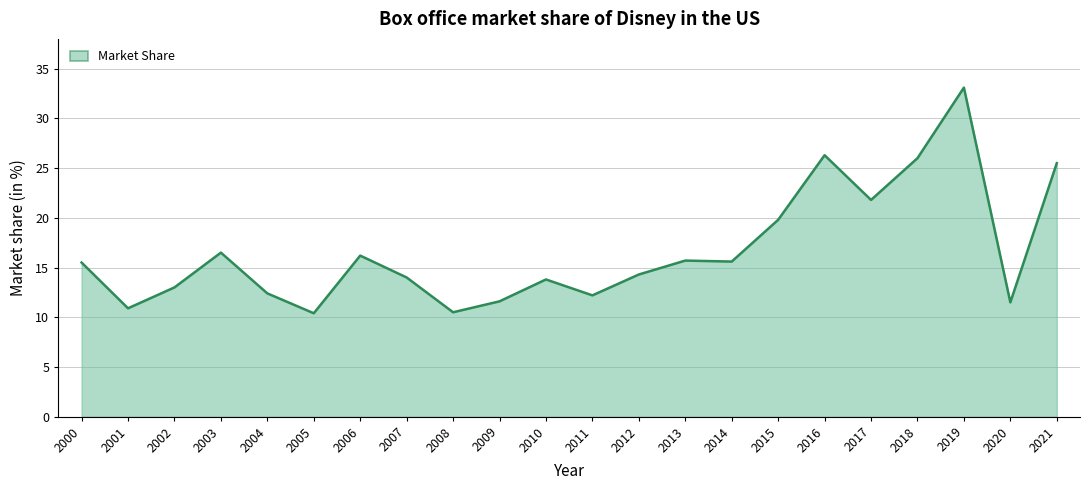

How many values are below 15?

11